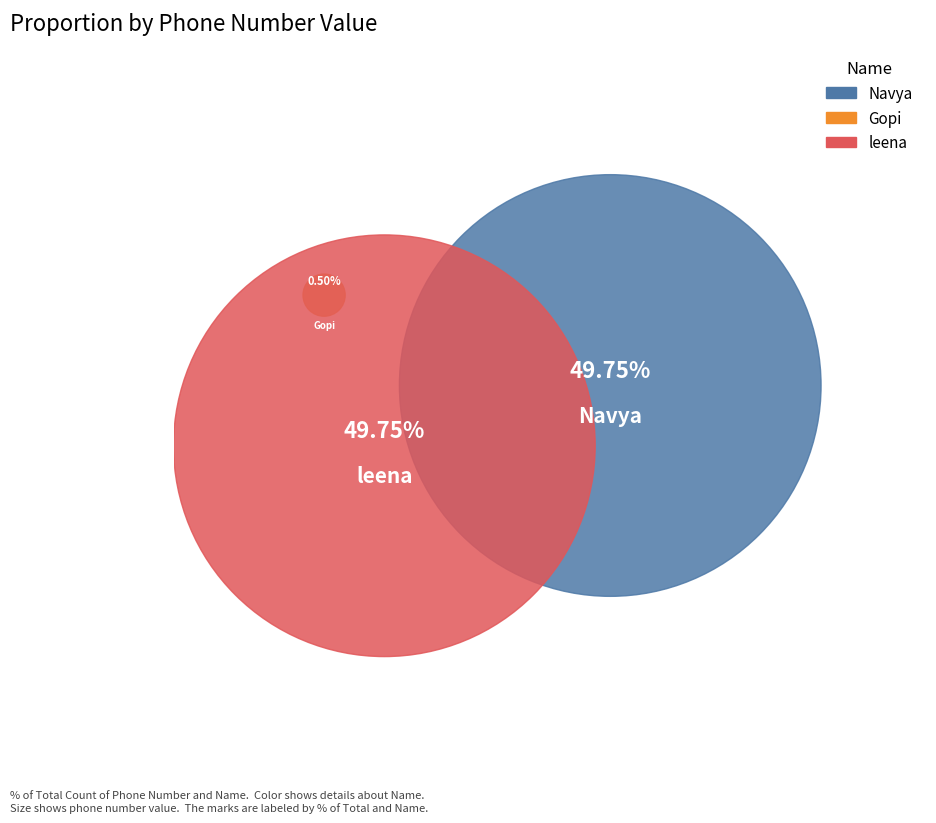

How much of the chart is everything except leena?

50.2%